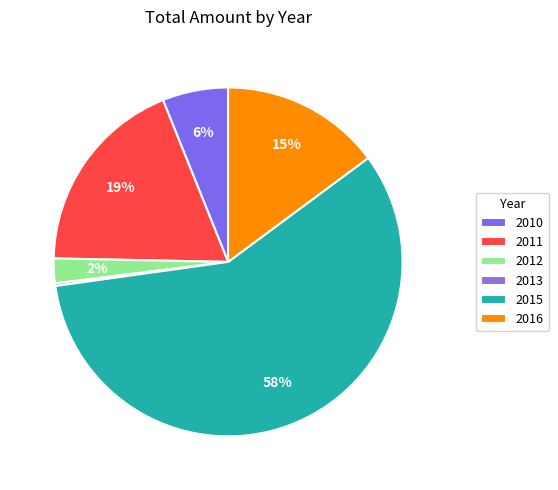

What is the smallest slice in the pie chart?

2012